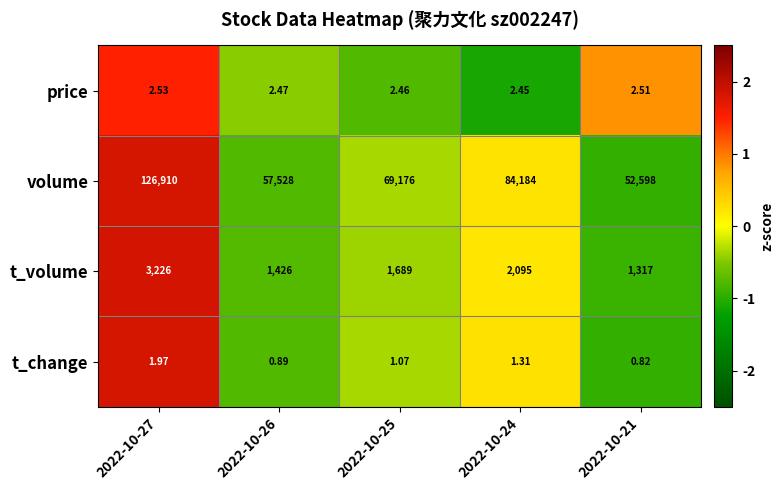

Which series has the largest total across all categories?

volume